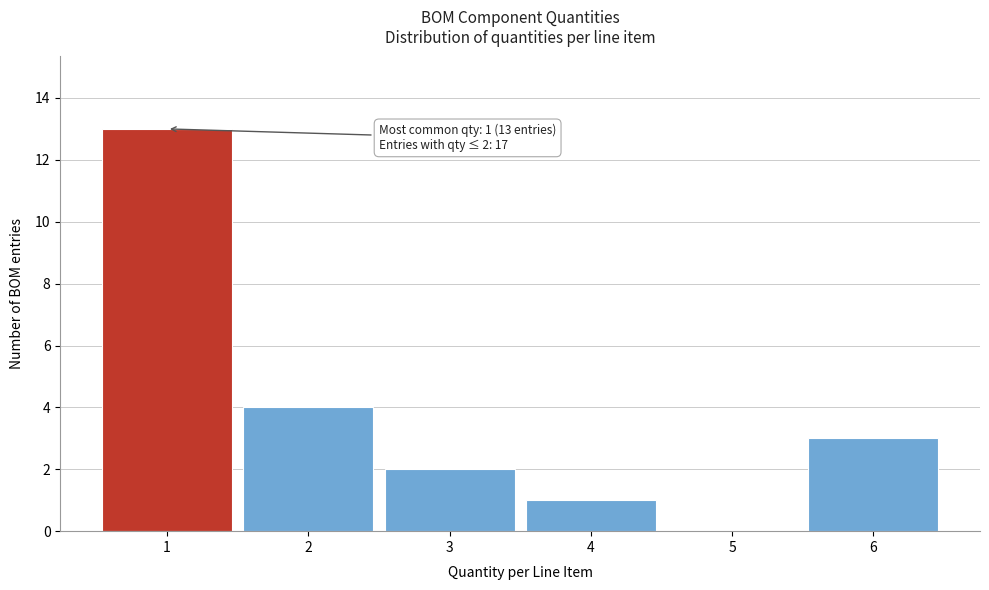

Over which range of the x-axis is the bar tallest?

0.5 to 1.5